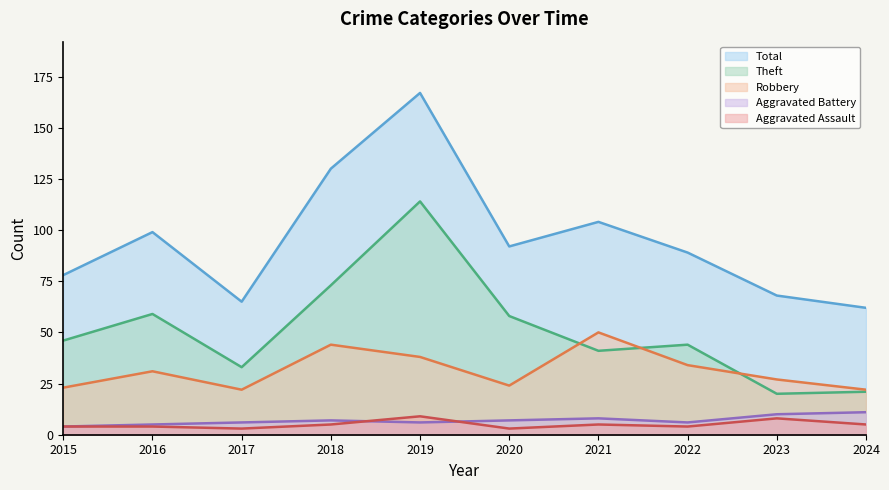

What is the greatest value displayed?

167